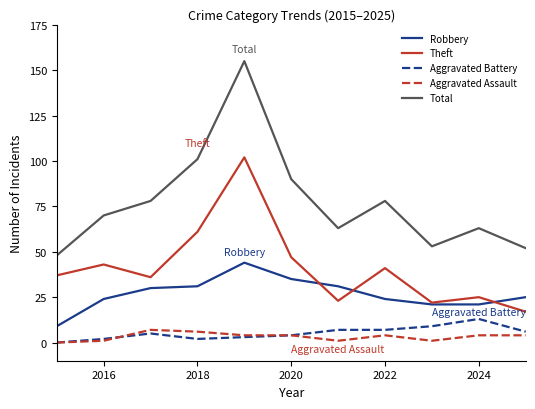

What is the maximum value for Total?

155